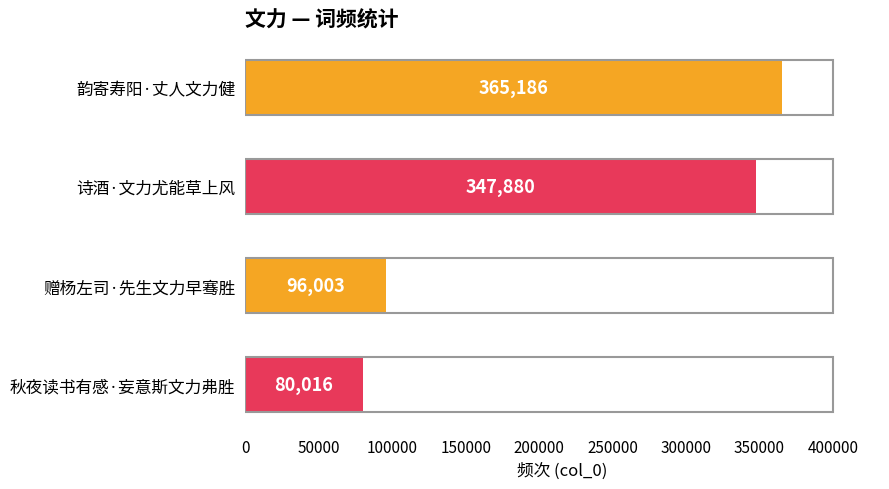

At which label is the value closest to 222601?

诗酒·文力尤能草上风